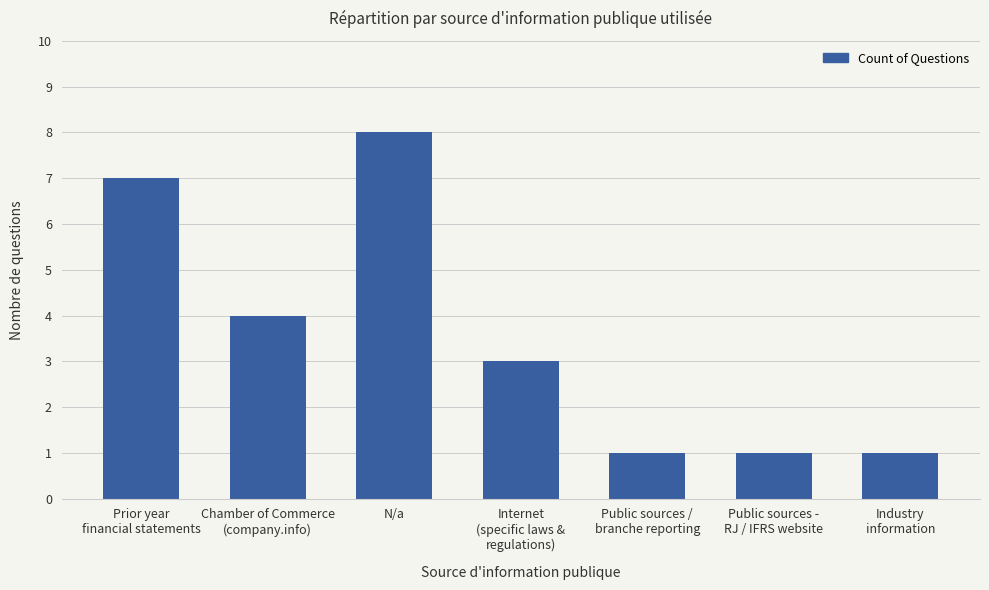

Reading right to left, list all the values displayed in this chart.

Industry
information=1	Public sources -
RJ / IFRS website=1	Public sources /
branche reporting=1	Internet
(specific laws &
regulations)=3	N/a=8	Chamber of Commerce
(company.info)=4	Prior year
financial statements=7